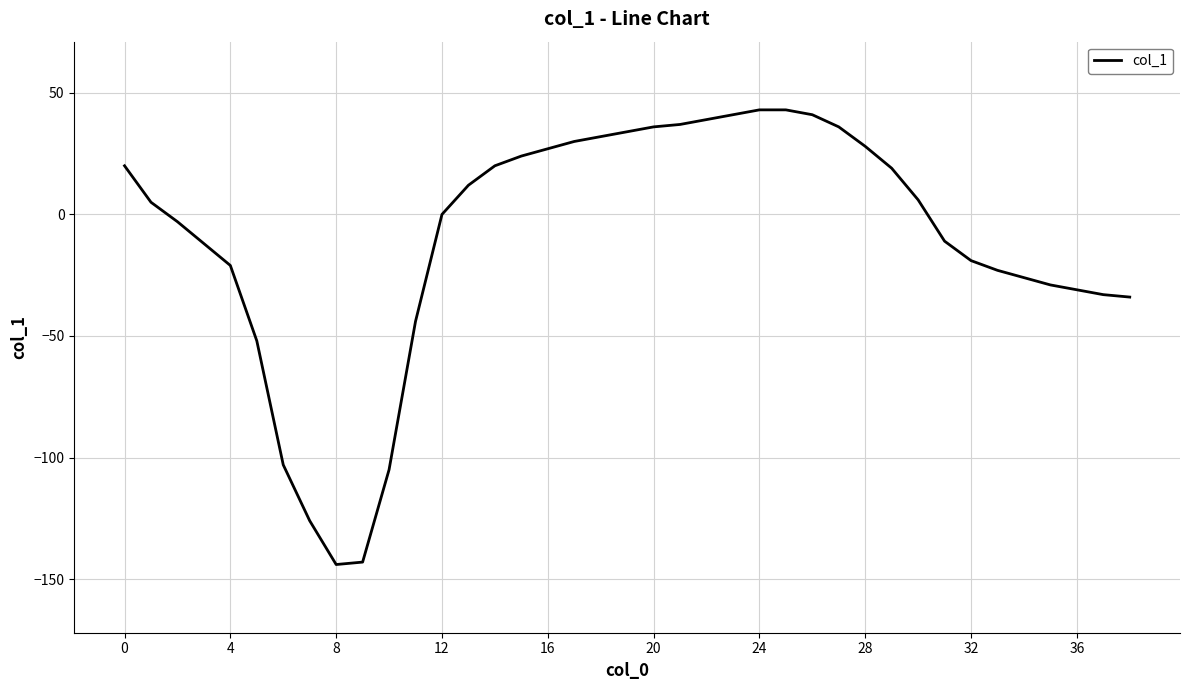

What is the maximum value shown in the chart?

43